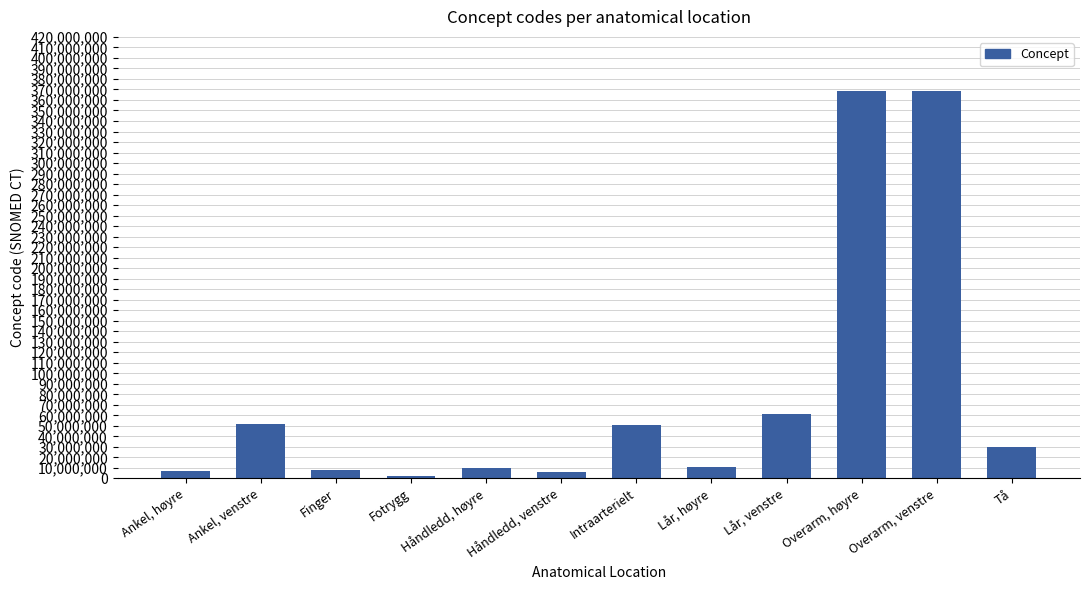

List the labels in order of value, smallest first.

Fotrygg, Håndledd, venstre, Ankel, høyre, Finger, Håndledd, høyre, Lår, høyre, Tå, Intraarterielt, Ankel, venstre, Lår, venstre, Overarm, venstre, Overarm, høyre